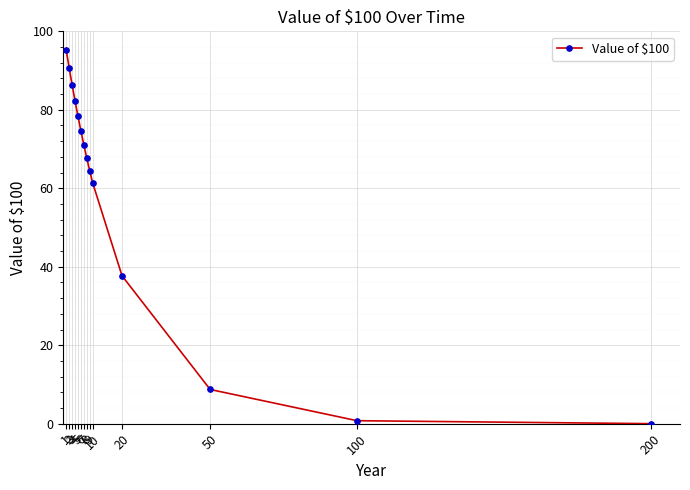

At which label does the data first exceed 71?

1